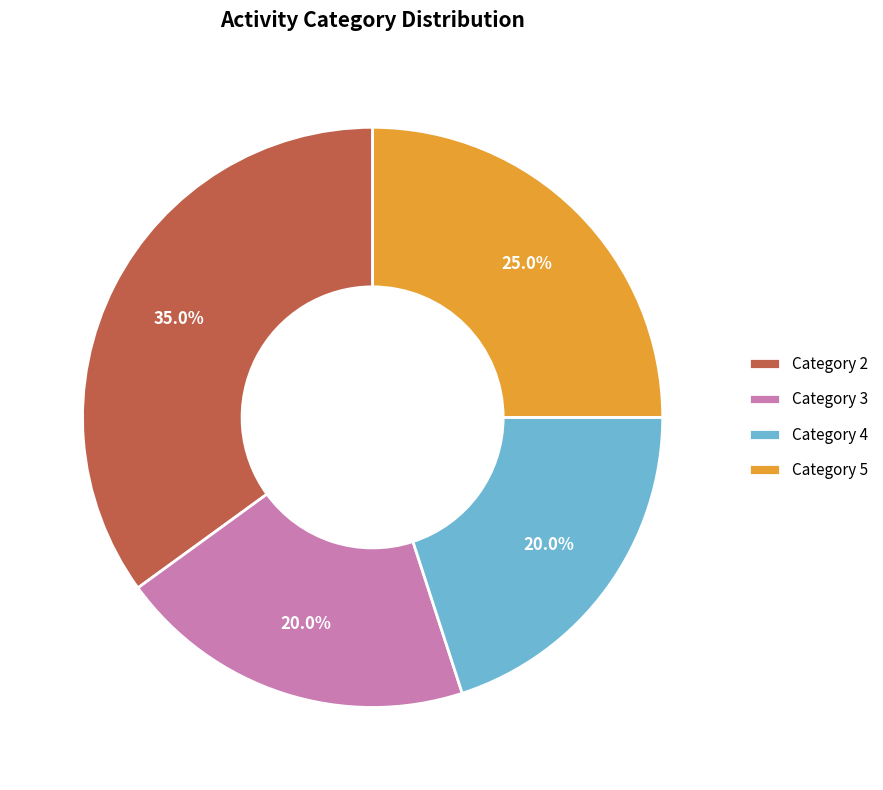

Do Category 5 and Category 4 together represent more than half of the pie?

No